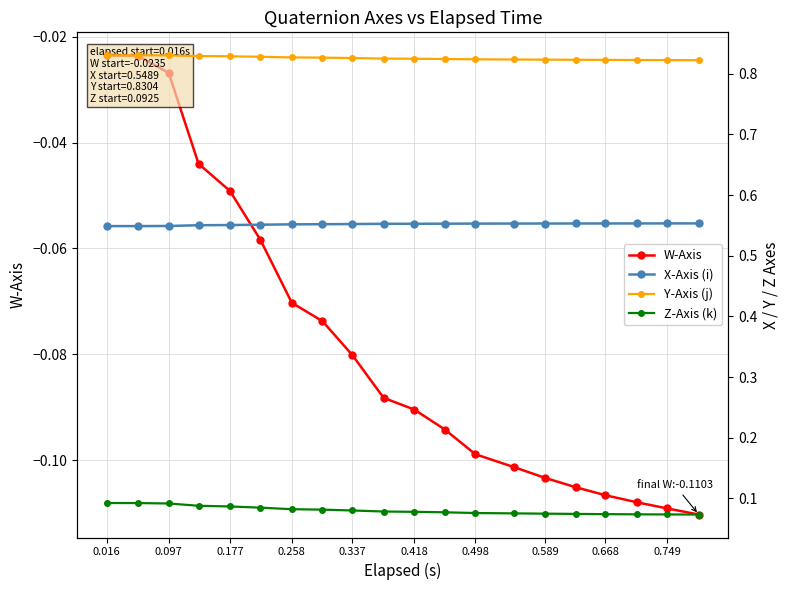

Which series changed the most between 0.589 and 14?

W-Axis